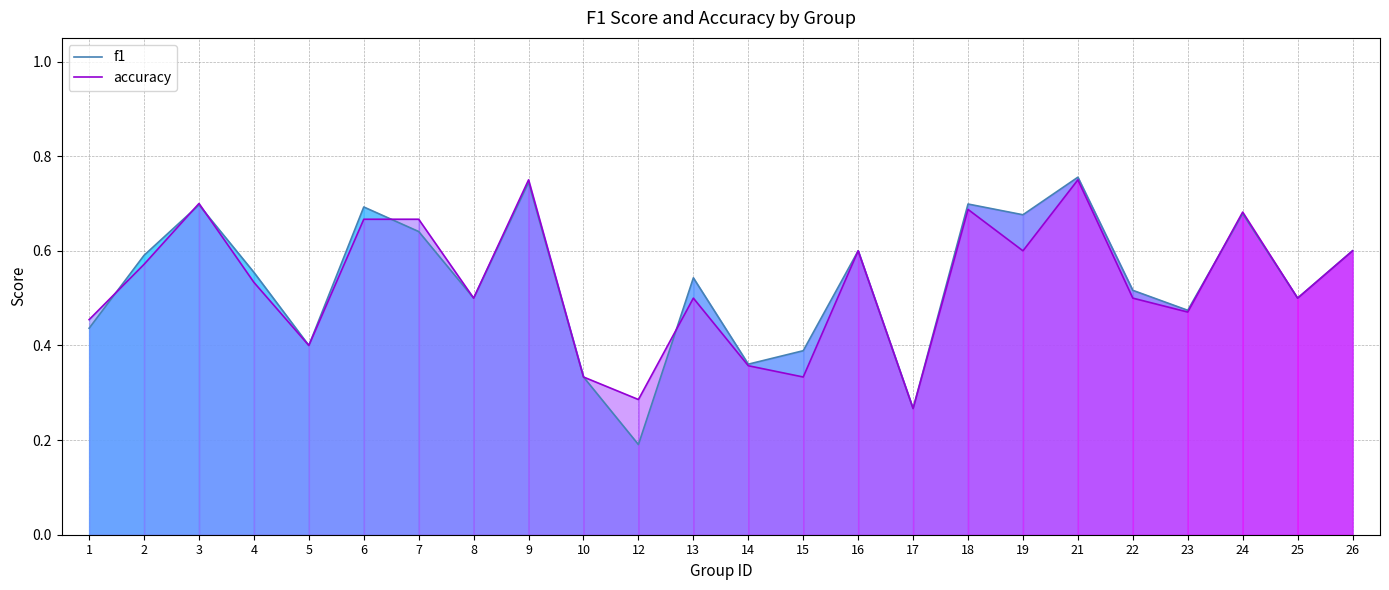

Which series ends up on top after the final intersection of accuracy and f1?

accuracy